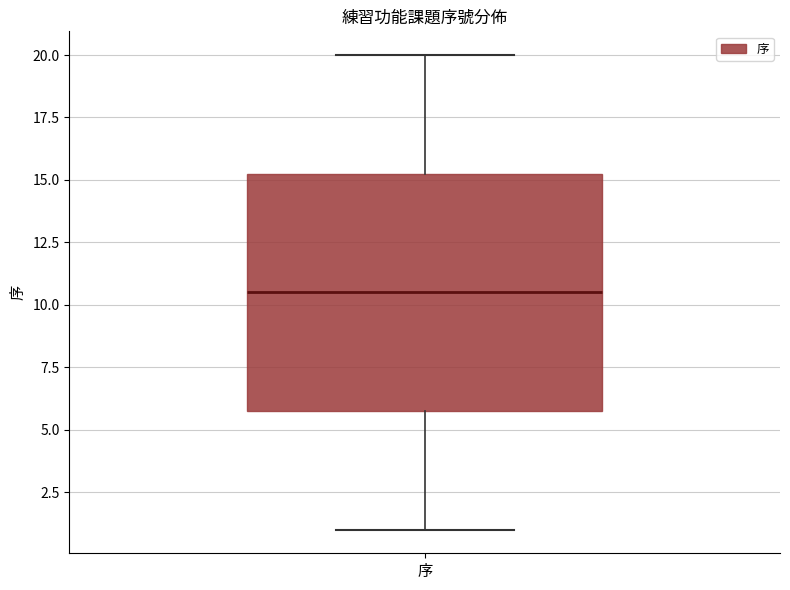

Where is the upper edge of the box for 序 on the y-axis? The values are not printed on the chart, so give them approximately, as read against the axis.

15.5